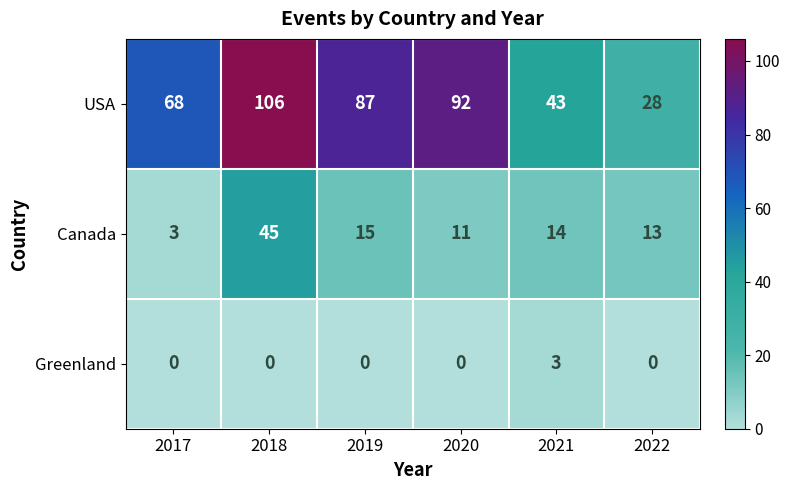

What is the total value across all series at 2019?

102